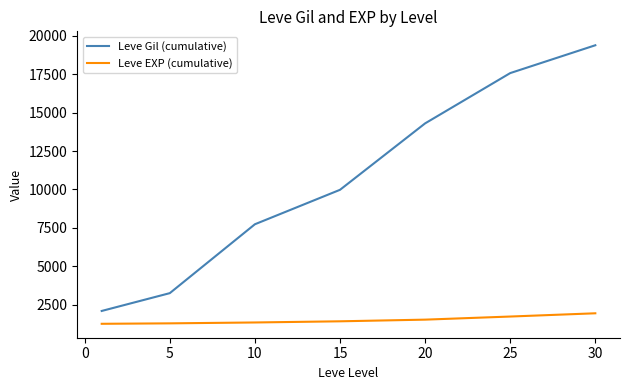

Which series has the largest total across all categories?

Leve Gil (cumulative)